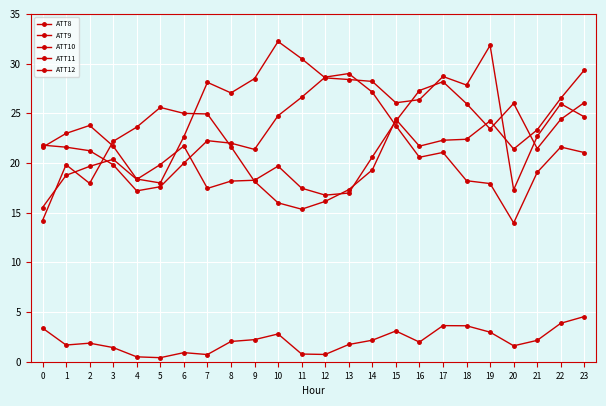

How many data points does each series have?

24